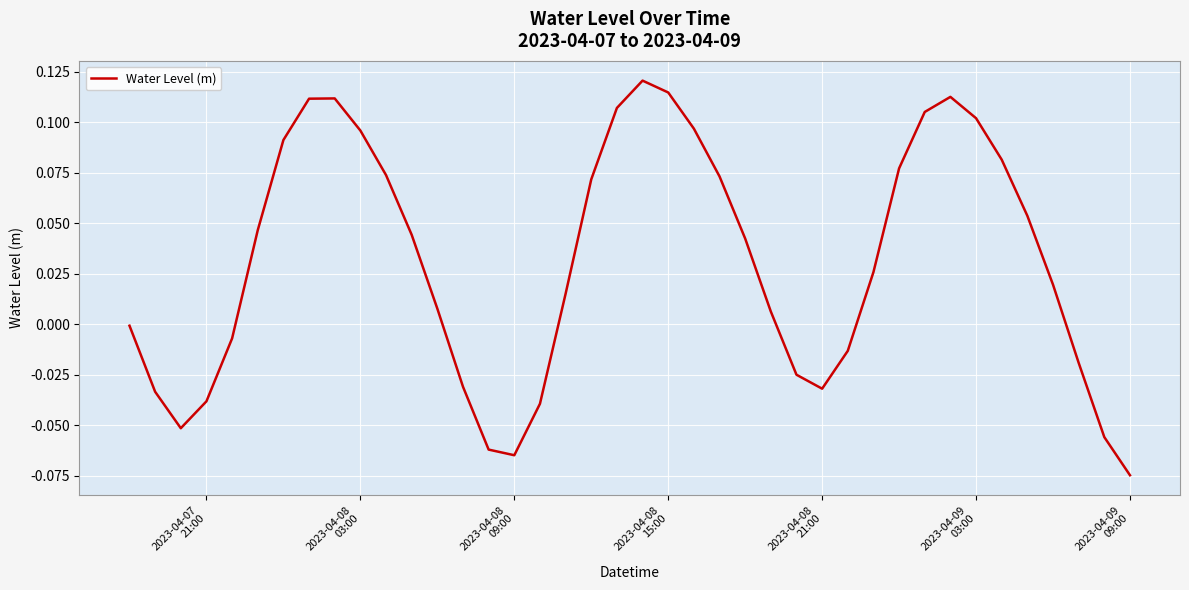

How many lines are shown in the chart?

1